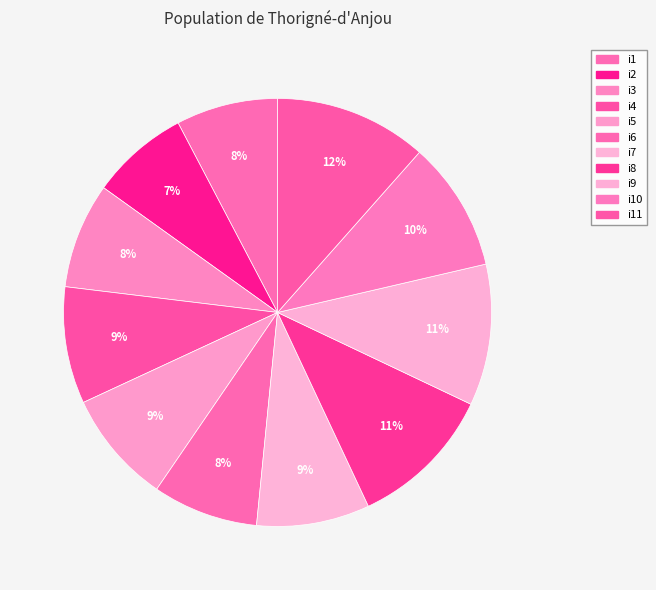

True or false: i1 accounts for 8% of the total.

True